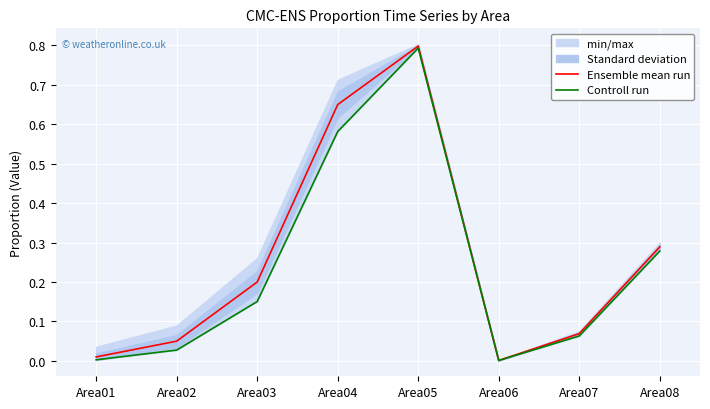

At how many categories does at least one series exceed 0?

8